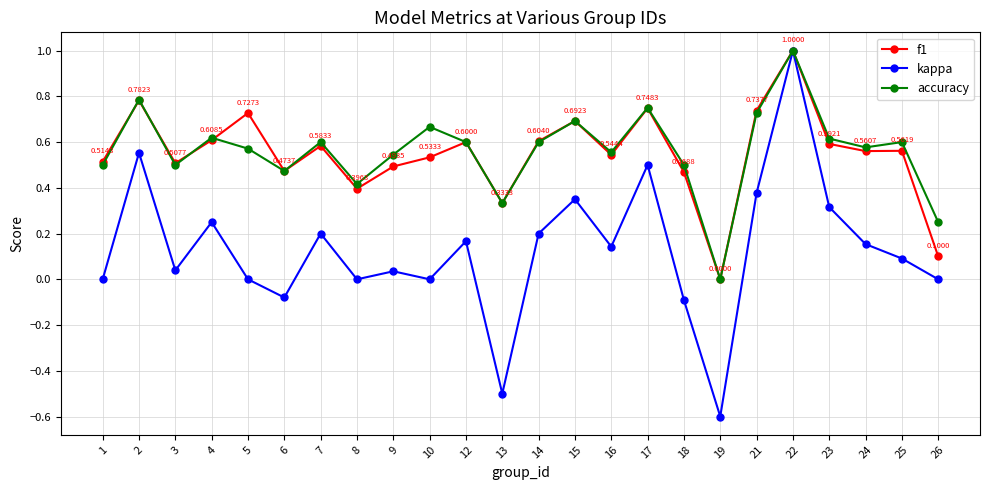

True or false: f1 has more than 0 points higher than both neighbors.

True